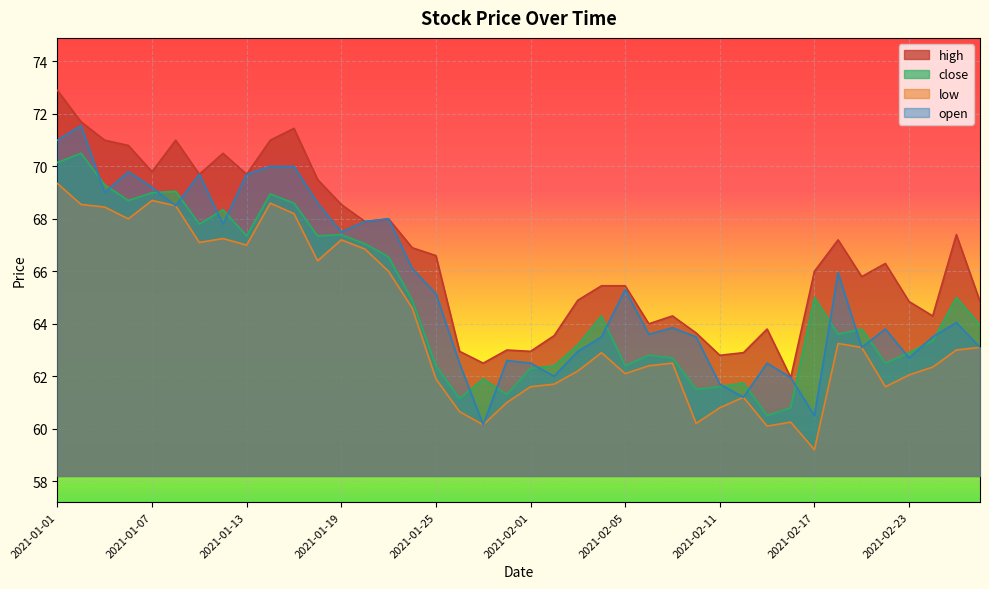

What position from the left is 2021-02-23?

37